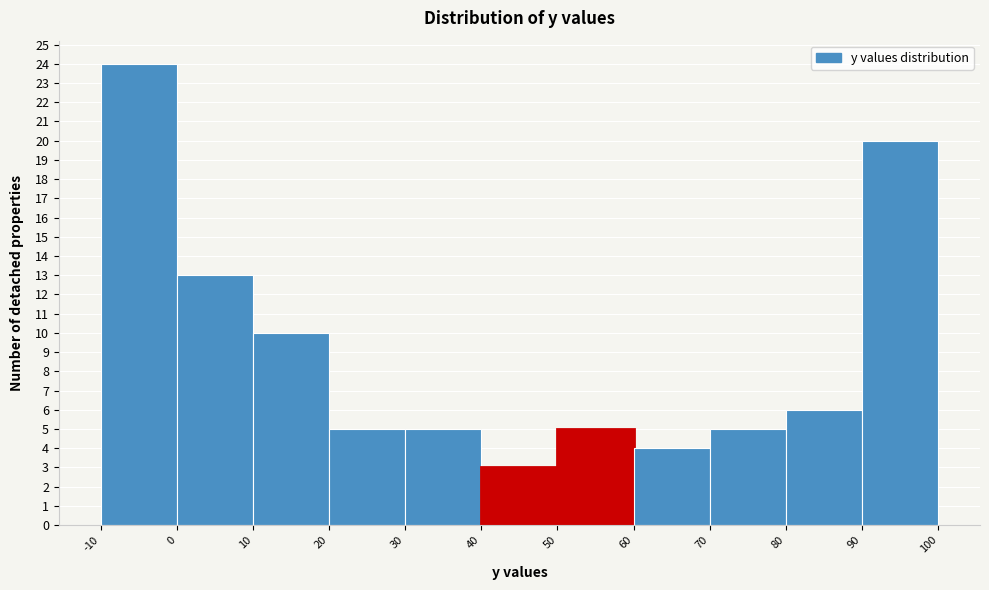

Reading left to right, list every bar in this chart as the range it spans on the x-axis followed by its height. The values are not printed on the chart, so give them approximately, as read against the axis.

-10 to 0: 24
0 to 10: 13
10 to 20: 10
20 to 30: 5
30 to 40: 5
40 to 50: 3
50 to 60: 5
60 to 70: 4
70 to 80: 5
80 to 90: 6
90 to 100: 20